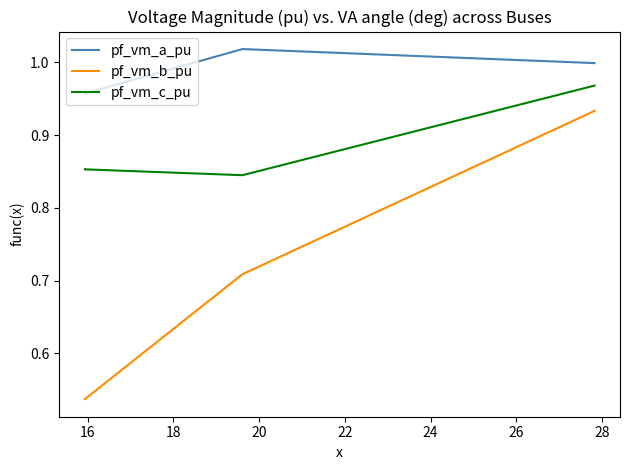

At 20, list the series in order from smallest to largest.

pf_vm_b_pu, pf_vm_c_pu, pf_vm_a_pu